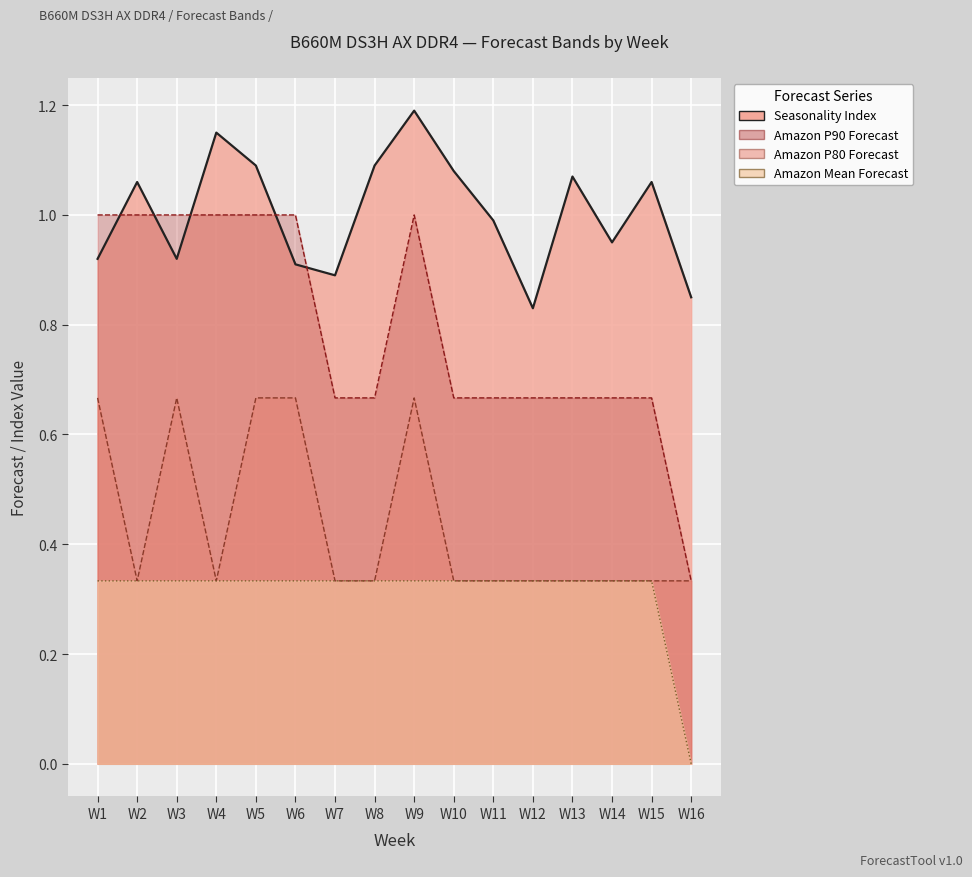

What is the value of the Amazon P80 Forecast point at the 9th from the left?

0.7